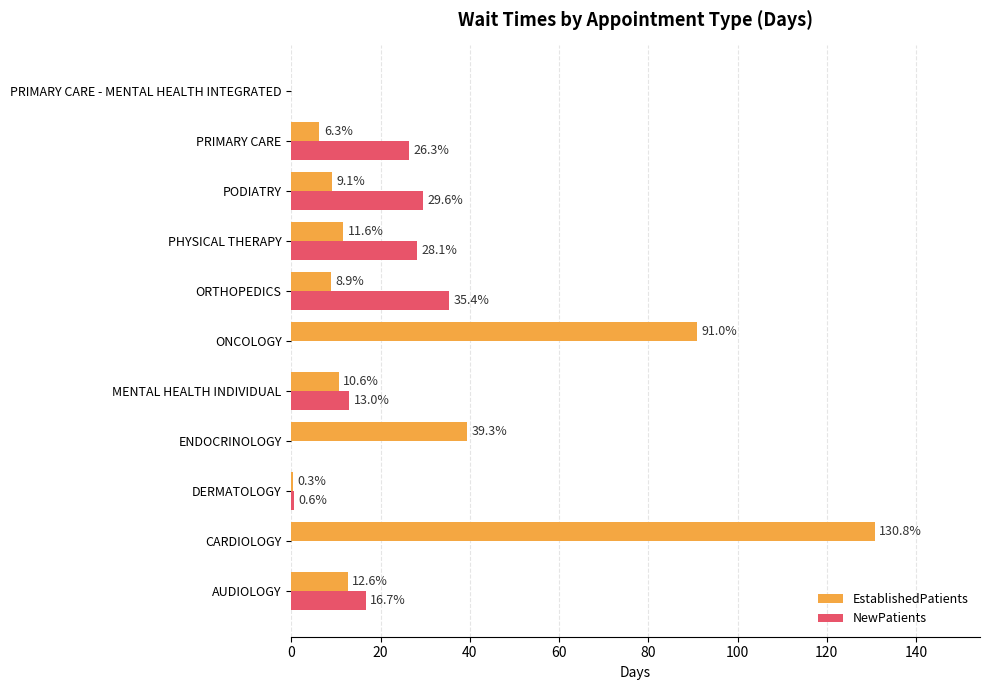

Which label corresponds to the largest value in the chart?

CARDIOLOGY